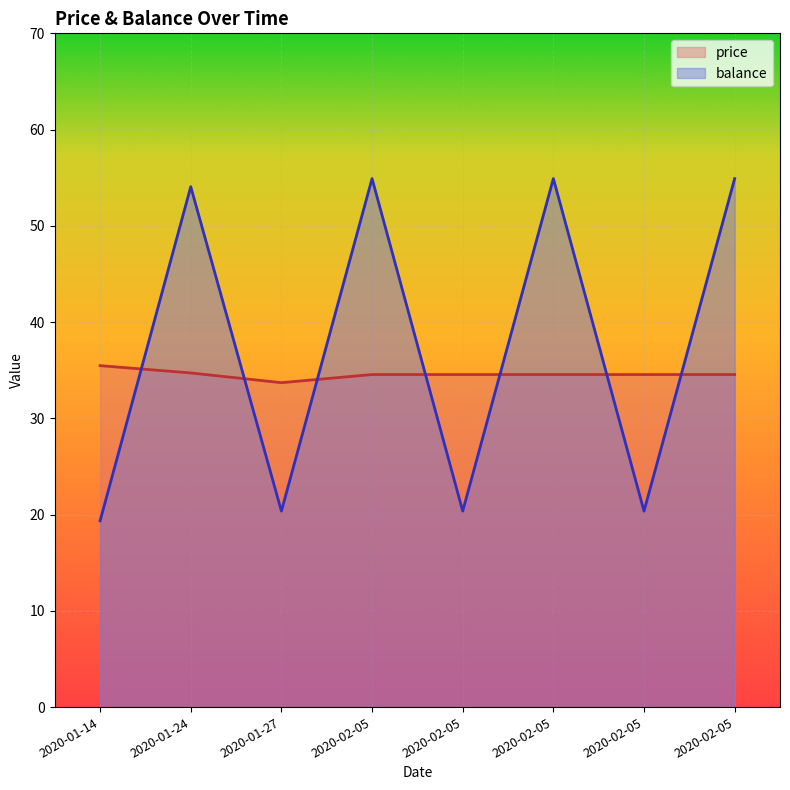

What are all the series names shown in the legend?

price, balance